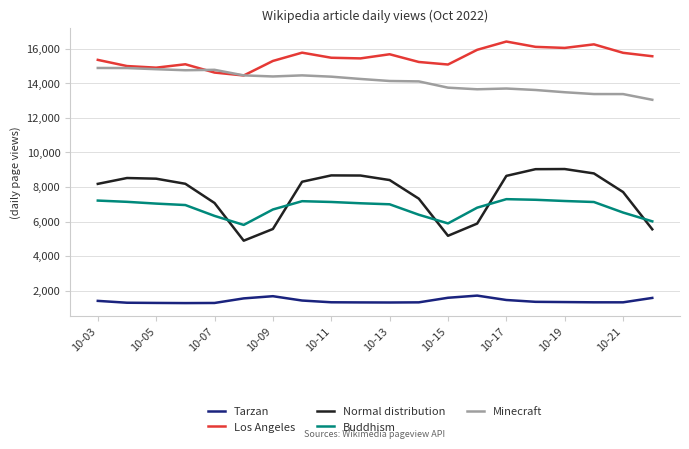

How many values in the Minecraft series are below 14257?

10